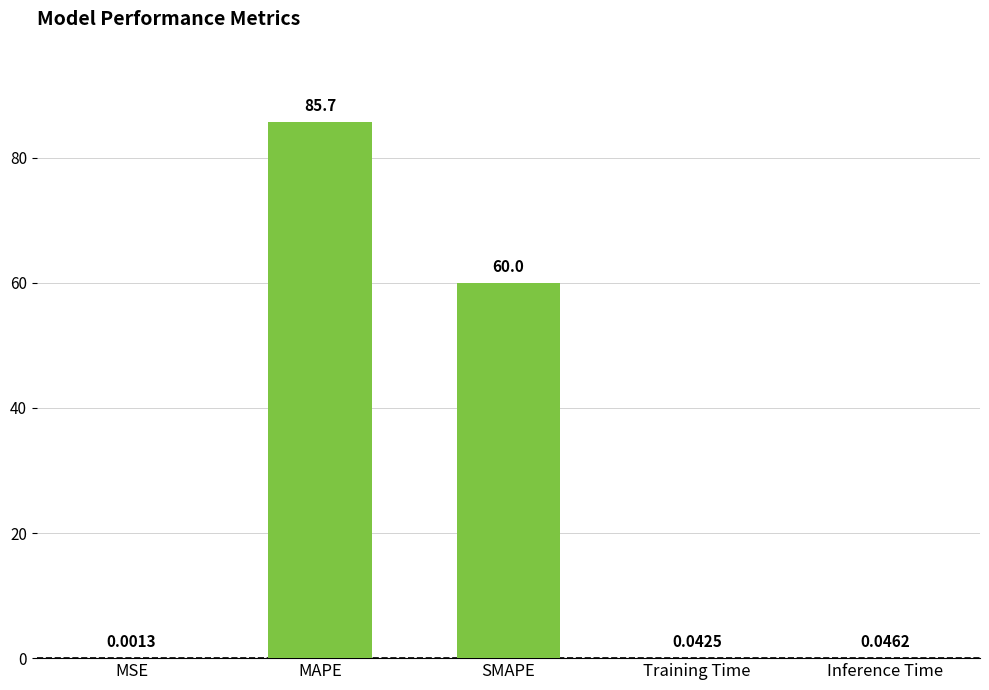

At which category does the chart reach its peak across all series?

MAPE